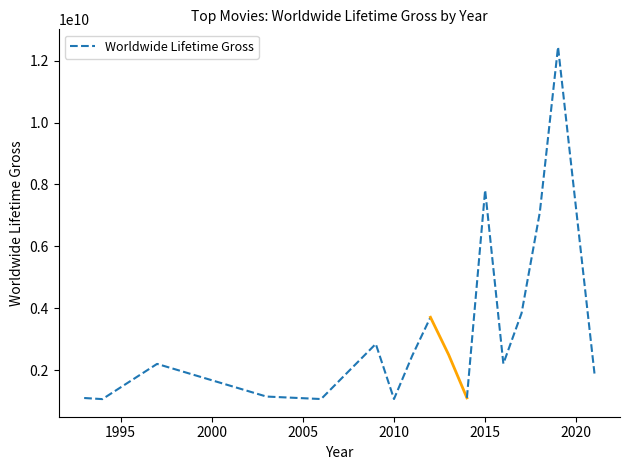

What is the smallest value displayed?

1063611805